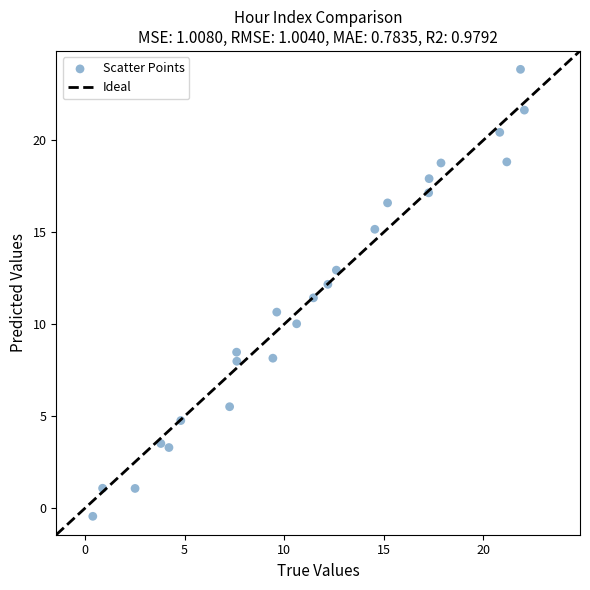

What is the range of Y values (max minus min)?

24.3